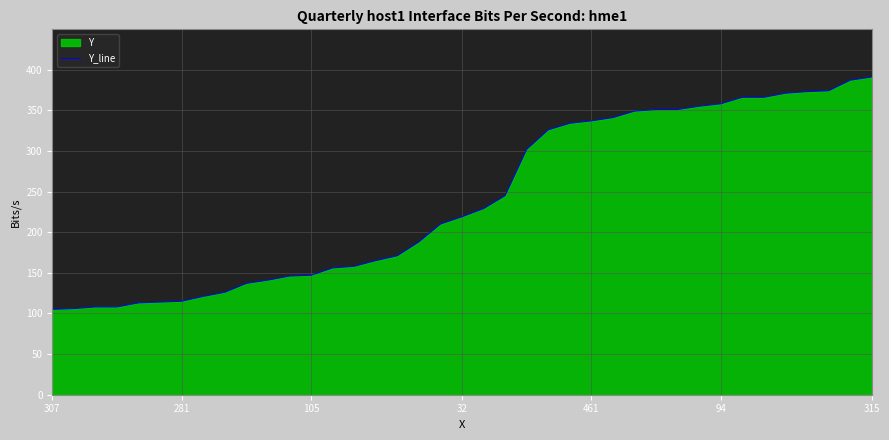

The value at 32 is 219. True or false?

True